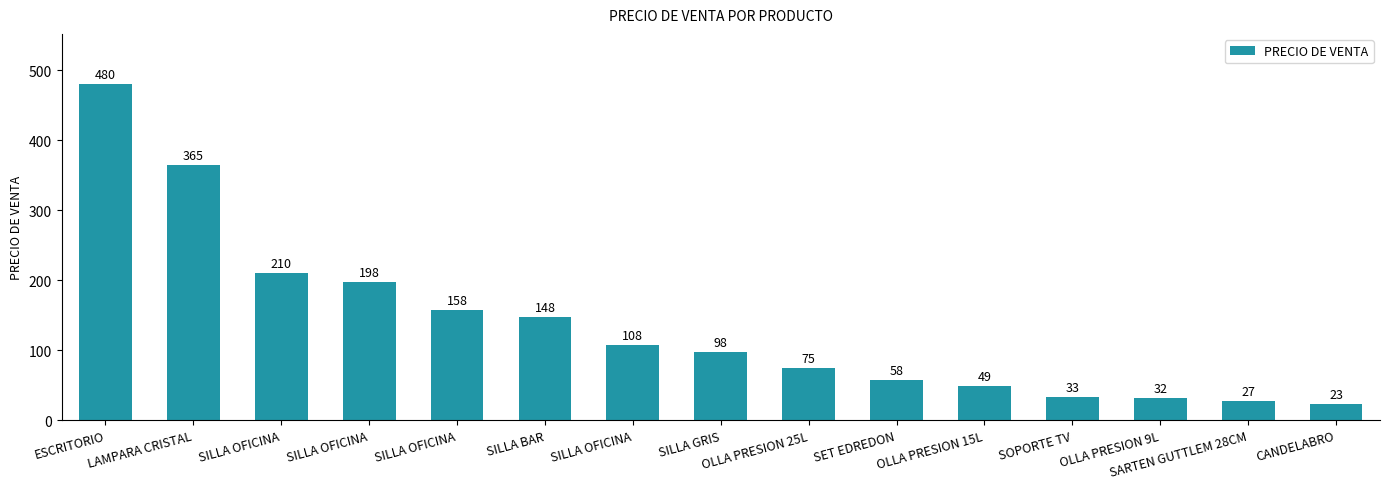

Is it true that the value at SOPORTE TV is 11?

False